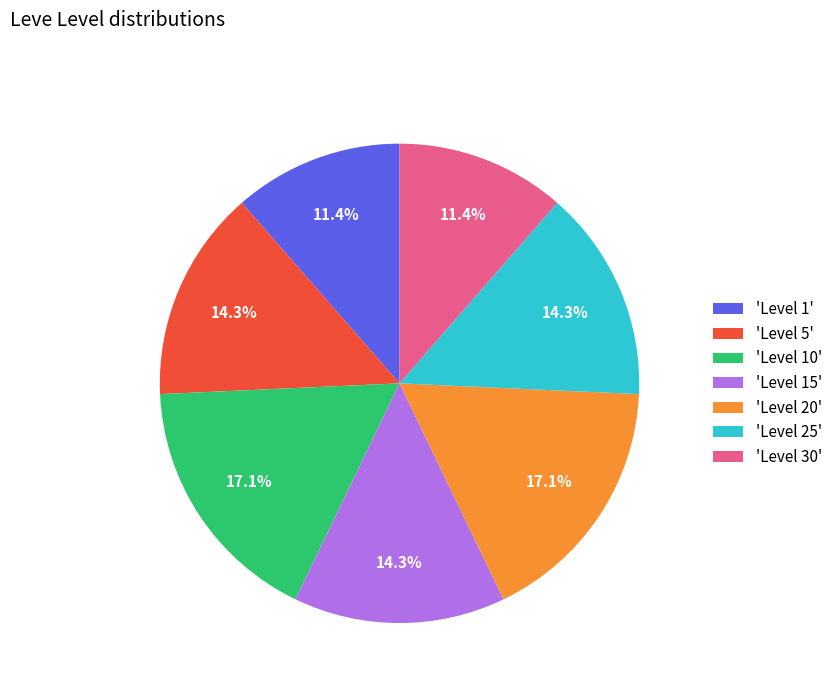

What is the ratio of the value at 'Level 10' to the value at 'Level 15'?

1.2